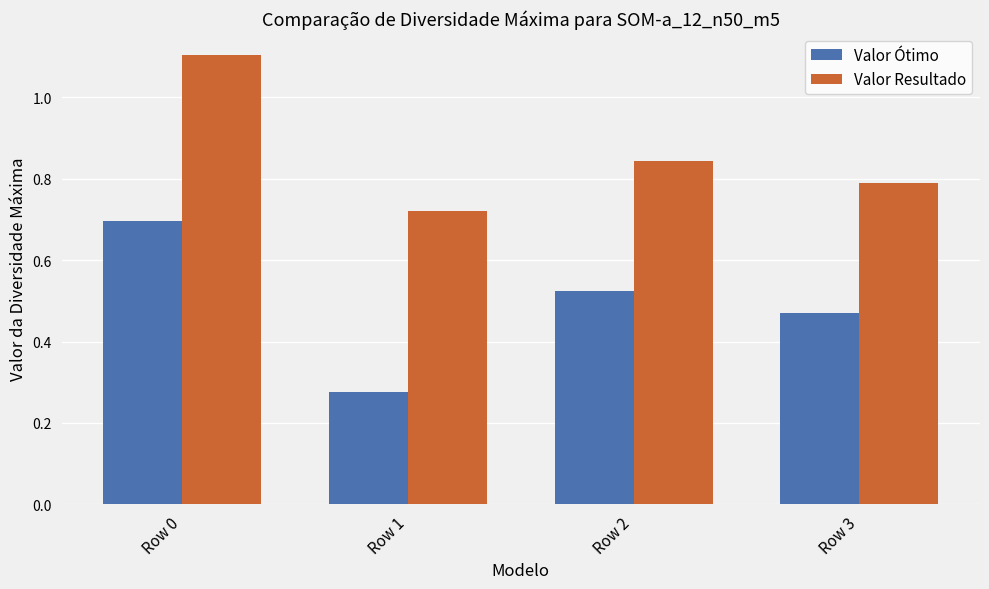

Rank the categories by Valor Resultado value from lowest to highest.

Row 1, Row 3, Row 2, Row 0